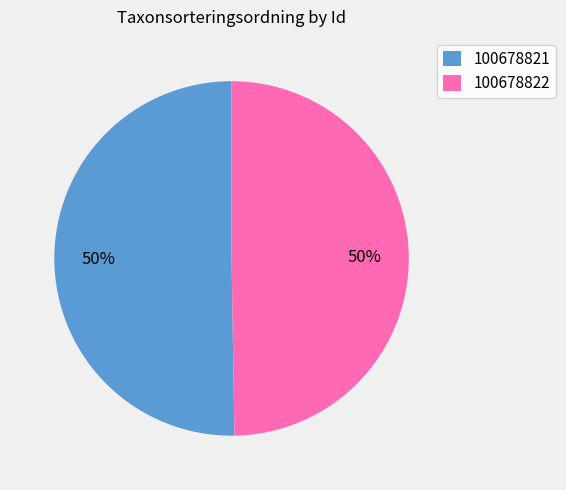

What percentage is the 100678822 slice, to the nearest percent?

50%